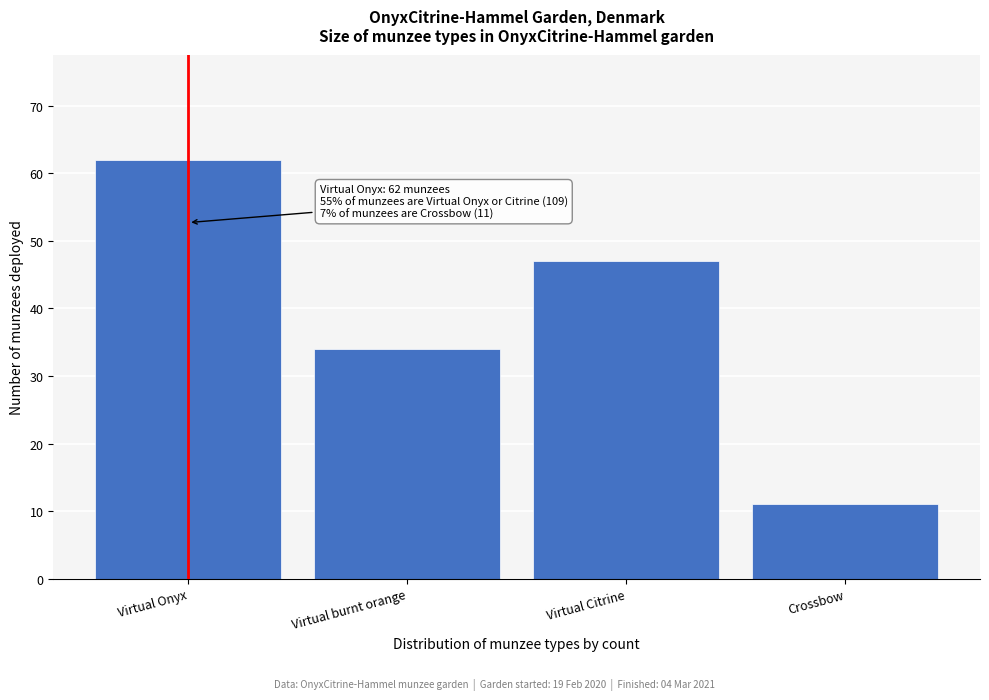

Reading left to right, what are all the values shown in this chart?

62	34	47	11